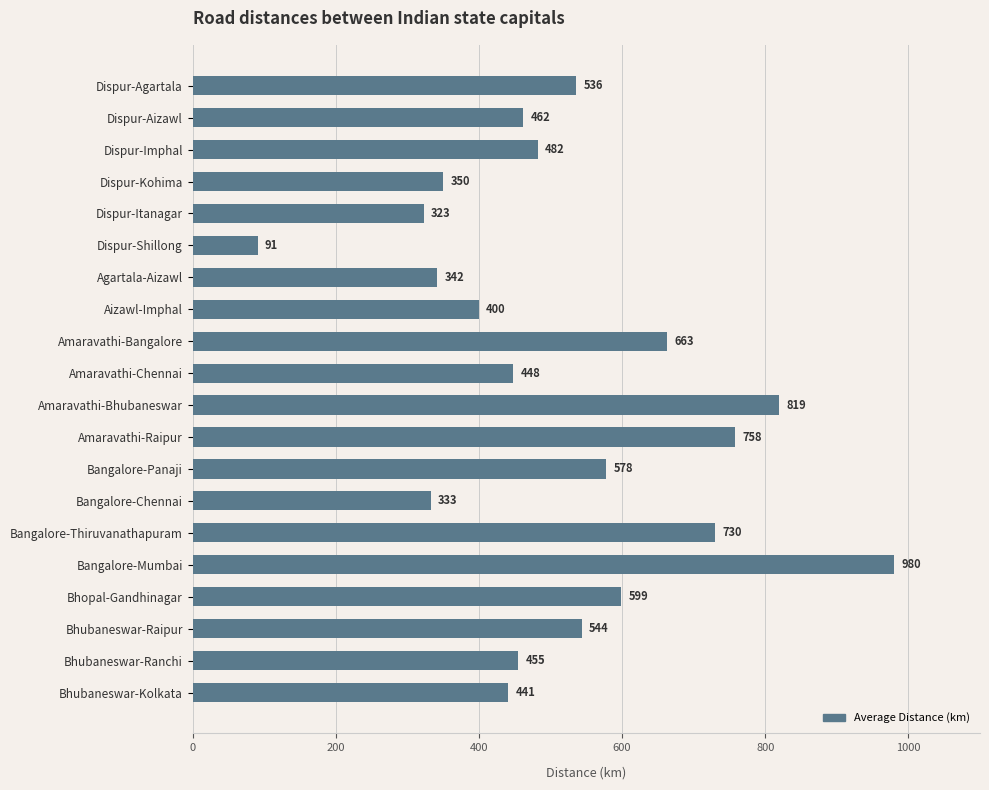

Reading top to bottom, what are all the values shown in this chart?

Dispur-Agartala=536	Dispur-Aizawl=462	Dispur-Imphal=482	Dispur-Kohima=350	Dispur-Itanagar=323	Dispur-Shillong=91	Agartala-Aizawl=342	Aizawl-Imphal=400	Amaravathi-Bangalore=663	Amaravathi-Chennai=448	Amaravathi-Bhubaneswar=819	Amaravathi-Raipur=758	Bangalore-Panaji=578	Bangalore-Chennai=333	Bangalore-Thiruvanathapuram=730	Bangalore-Mumbai=980	Bhopal-Gandhinagar=599	Bhubaneswar-Raipur=544	Bhubaneswar-Ranchi=455	Bhubaneswar-Kolkata=441